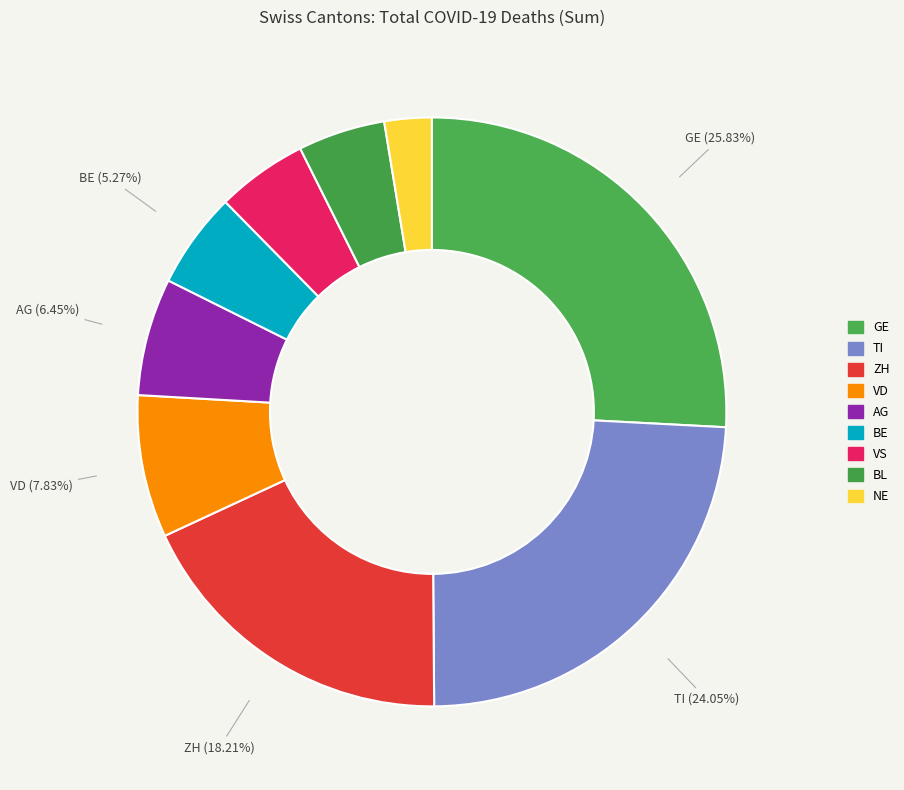

How many segments does this pie chart have?

9